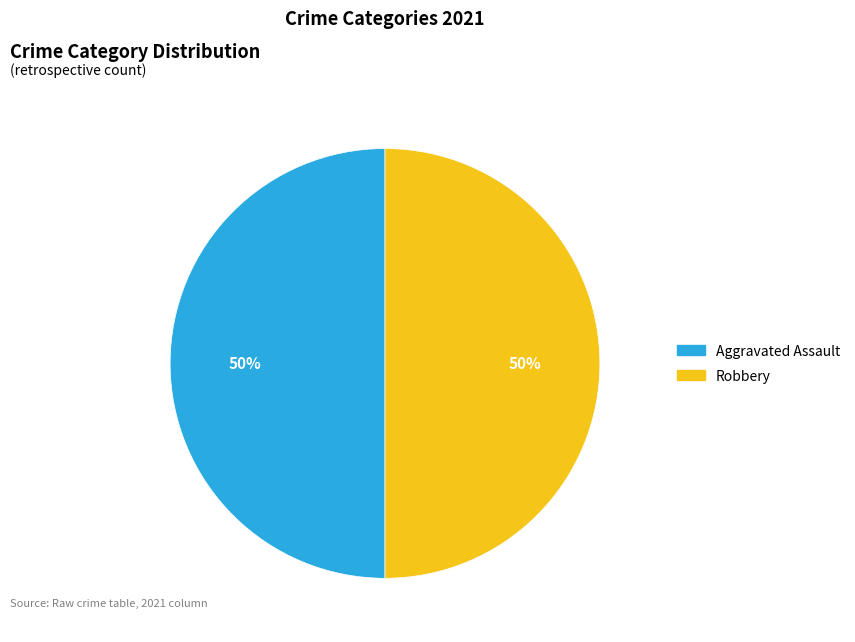

To the nearest percent, what is the average slice percentage?

50%